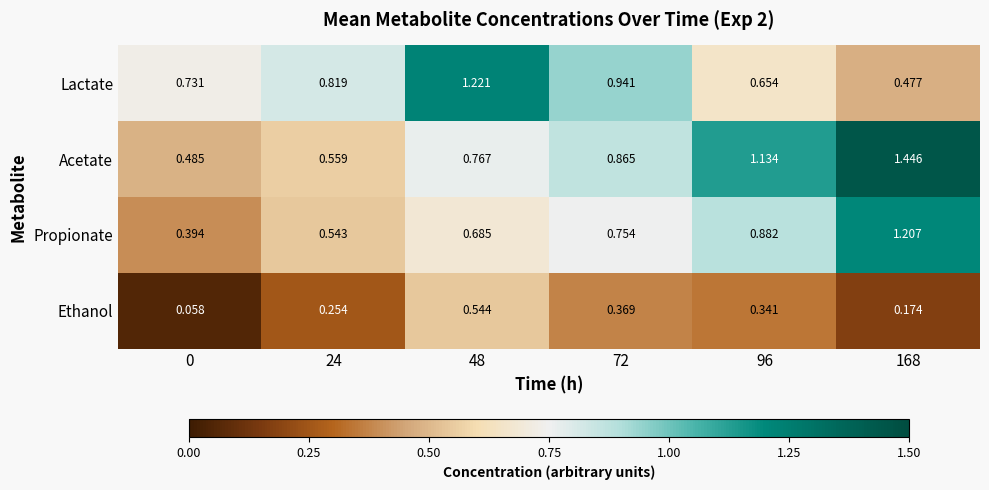

Which series changed the most between 24 and 48?

Lactate